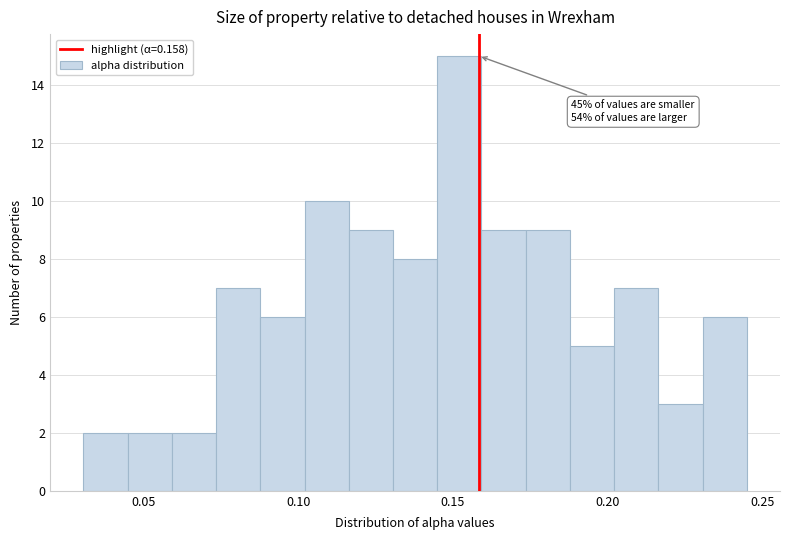

Around what value on the x-axis is the tallest bar? Give the approximate position of its centre, as read against the axis.

0.150